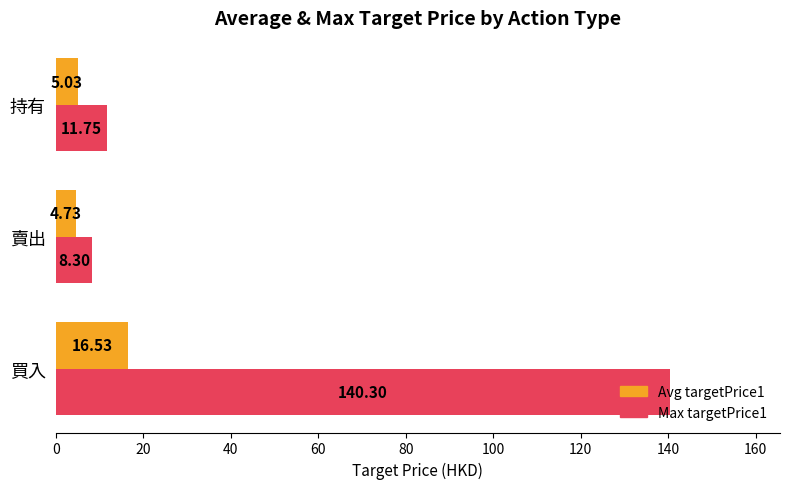

What is the sum of the Max targetPrice1 values at 持有 and 買入?

152.1